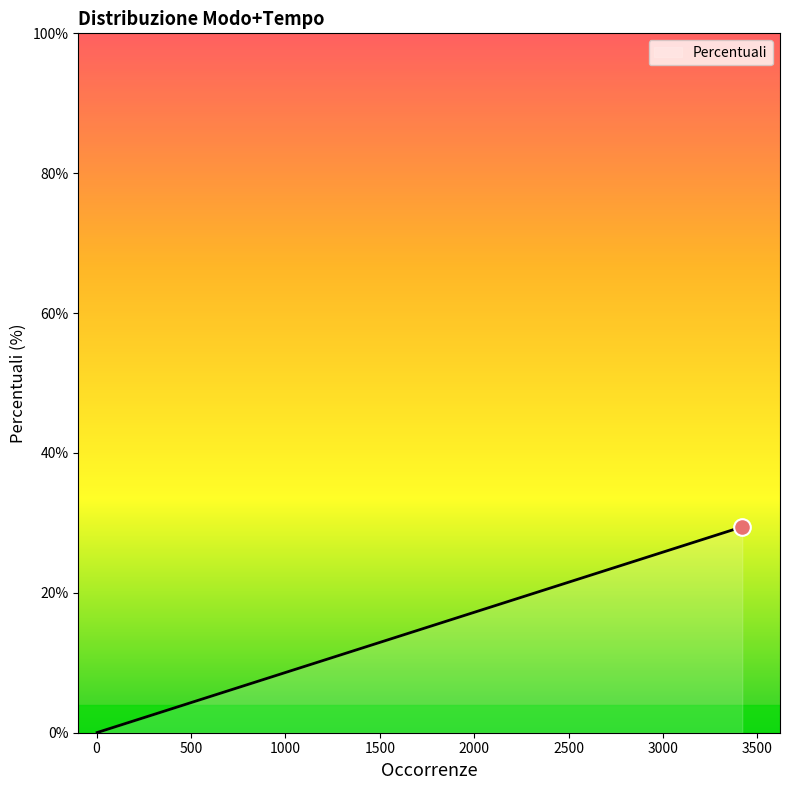

What is the average value?

5.0